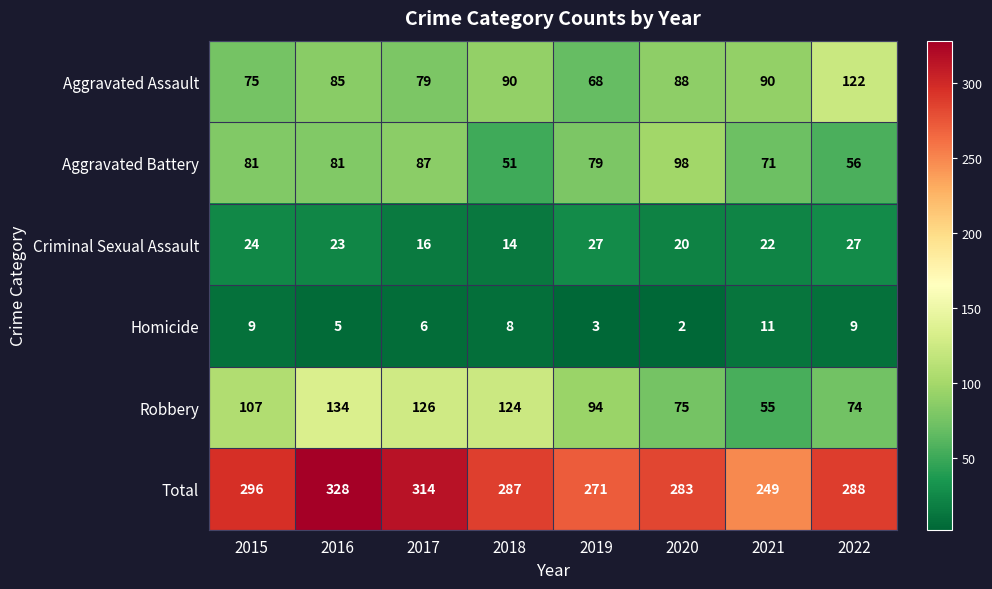

What is the greatest value displayed?

328